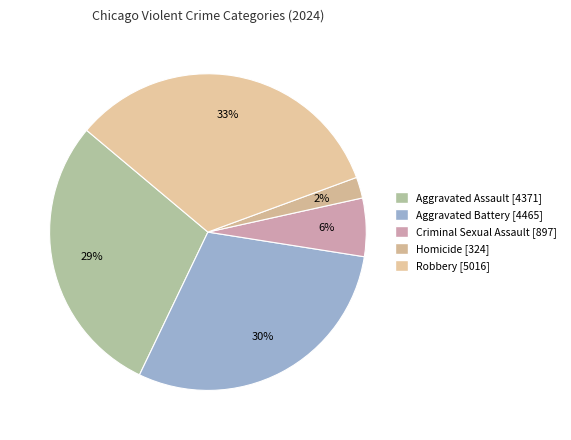

Is it true that Robbery is 33% of the pie?

True